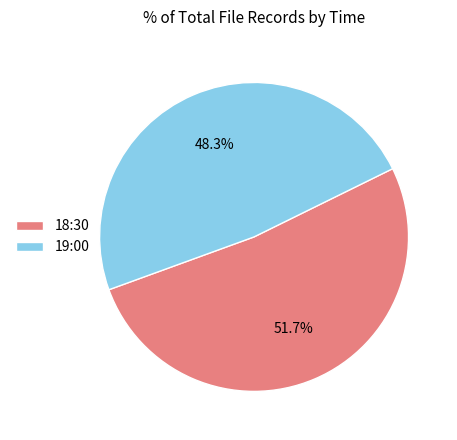

To the nearest percent, what is the difference between the 18:30 and 19:00 slice percentages?

3%